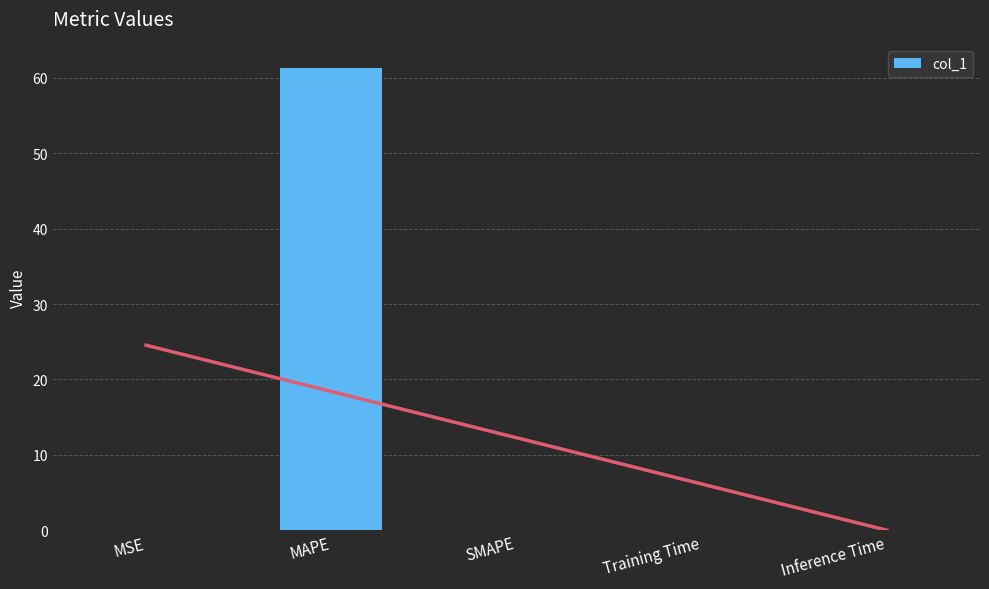

Does the chart contain stacked bars?

No